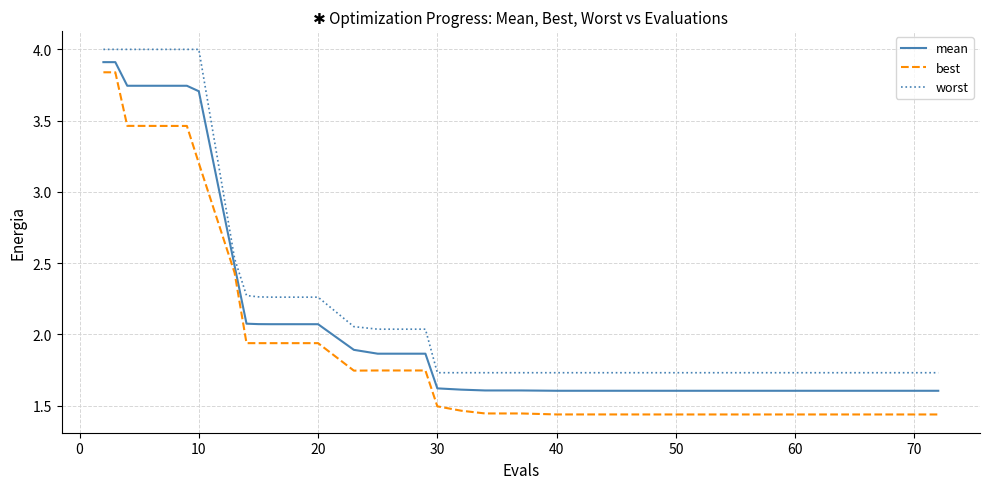

True or false: worst and best intersect in this chart.

False